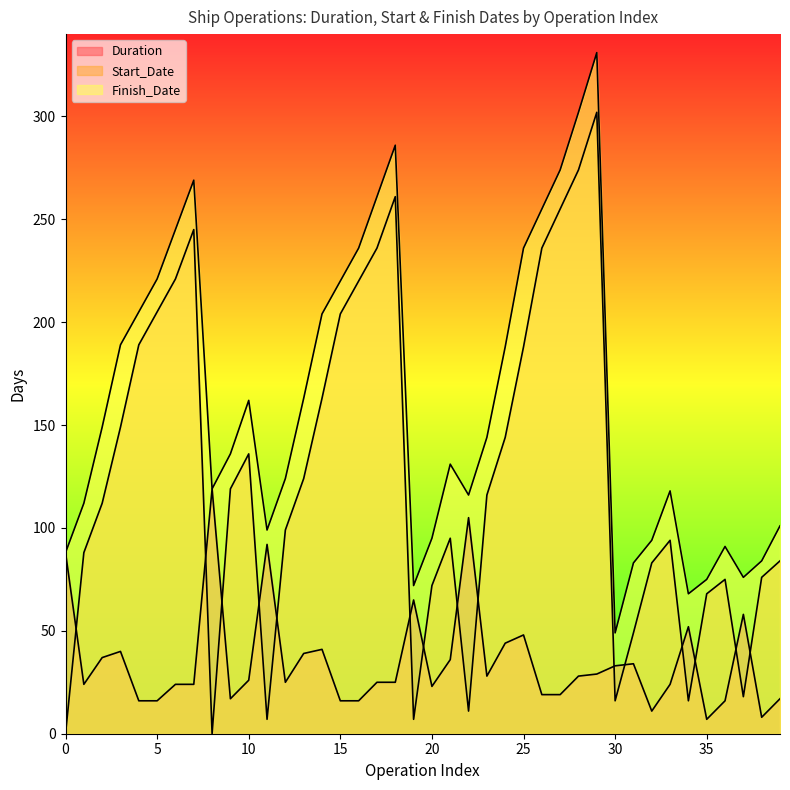

What are all the series names shown in the legend?

Duration, Start_Date, Finish_Date